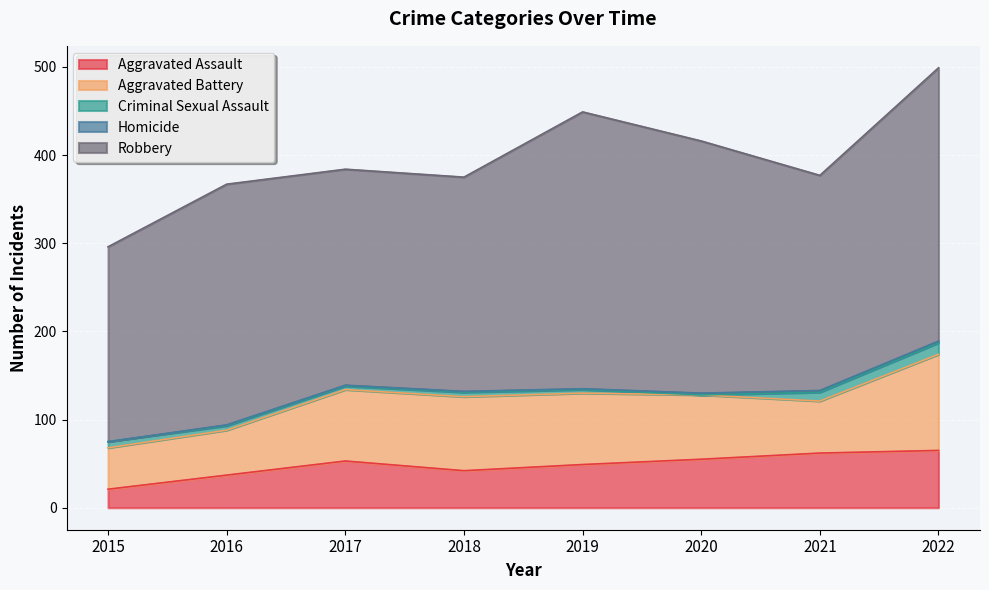

Where does the Robbery series first go above 273?

2019